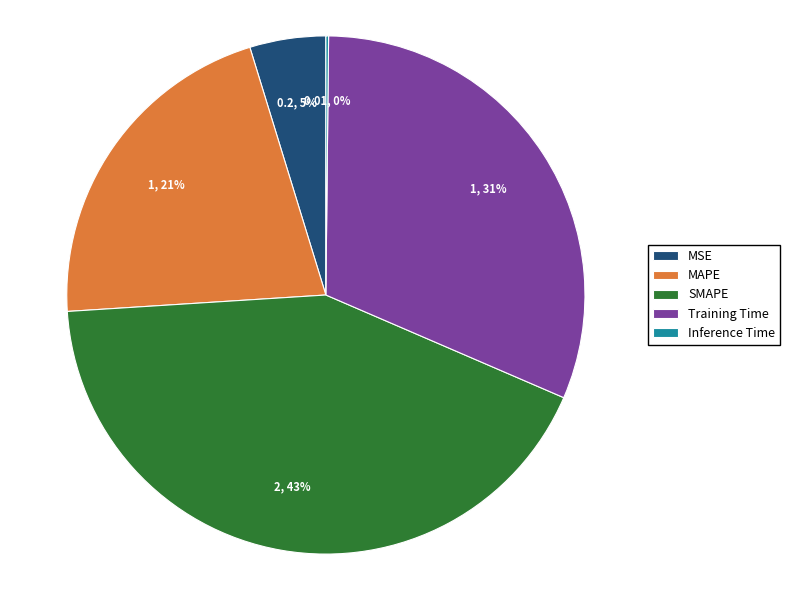

Approximately how many times larger is the value at SMAPE compared to MAPE?

2.0